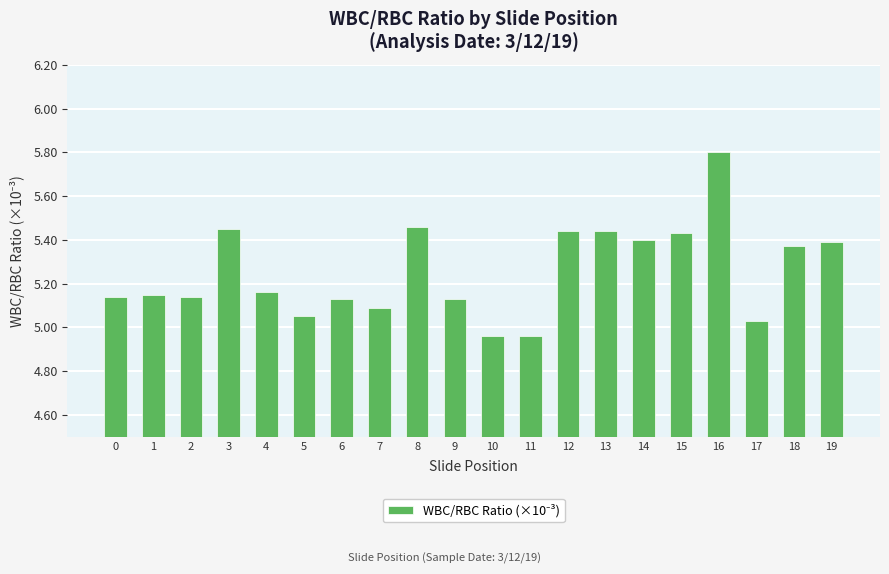

What is the ratio of the value at 9 to the value at 18?

1.0